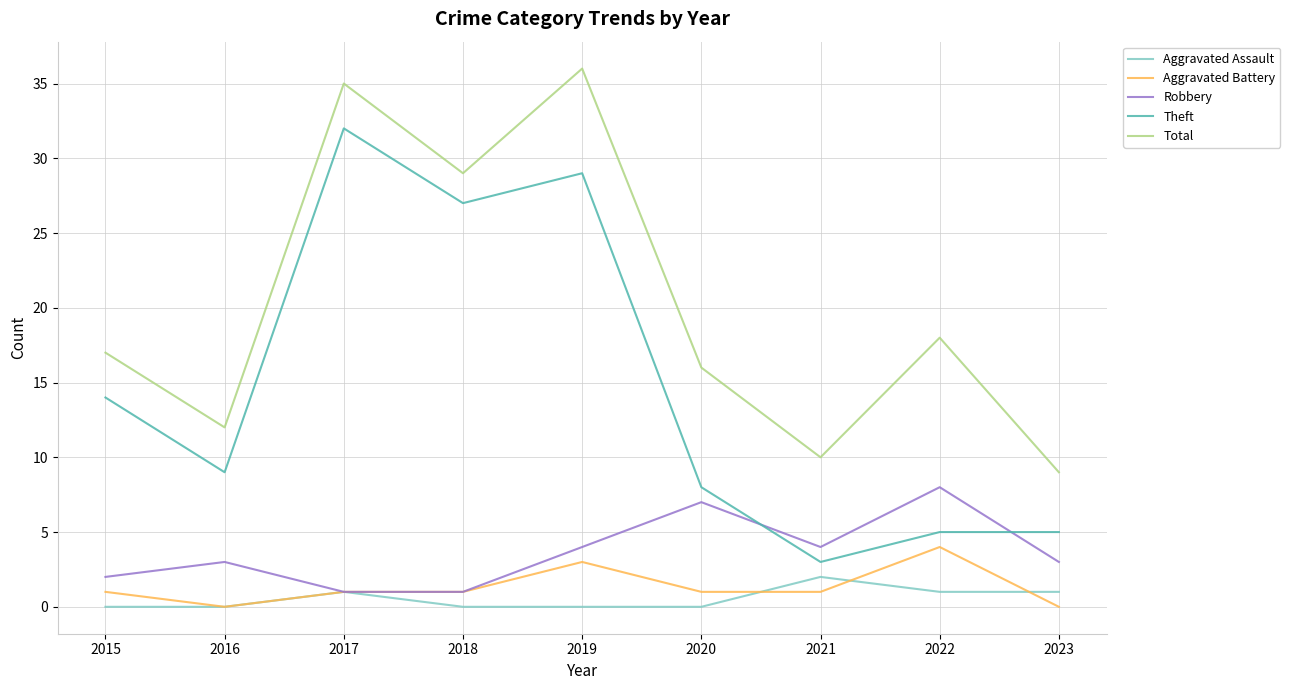

Which series has the largest range (max minus min)?

Theft